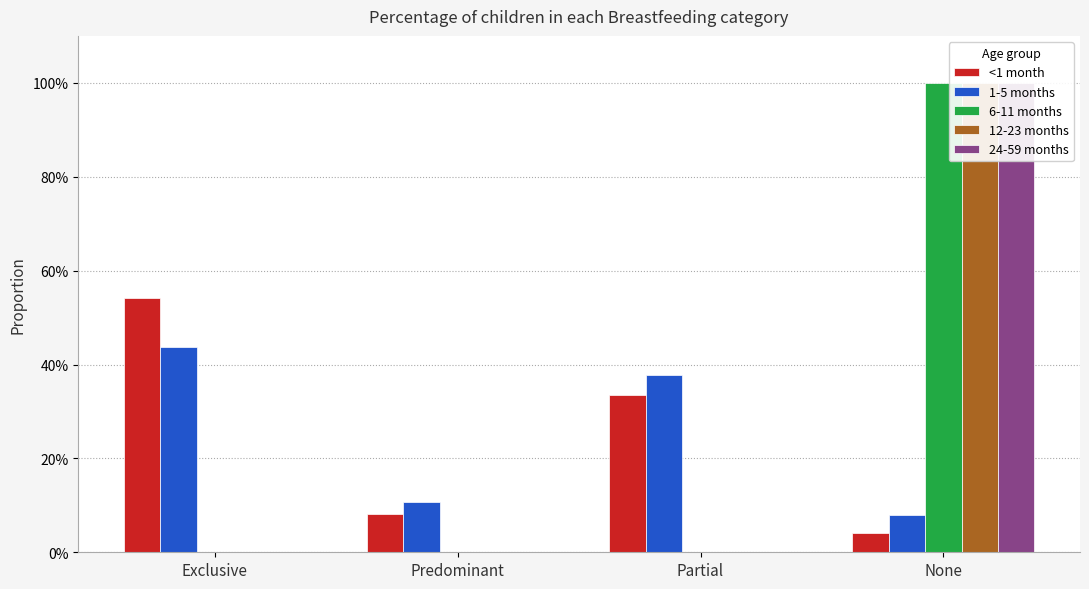

The value of 6-11 months at None is 1.4. True or false?

False